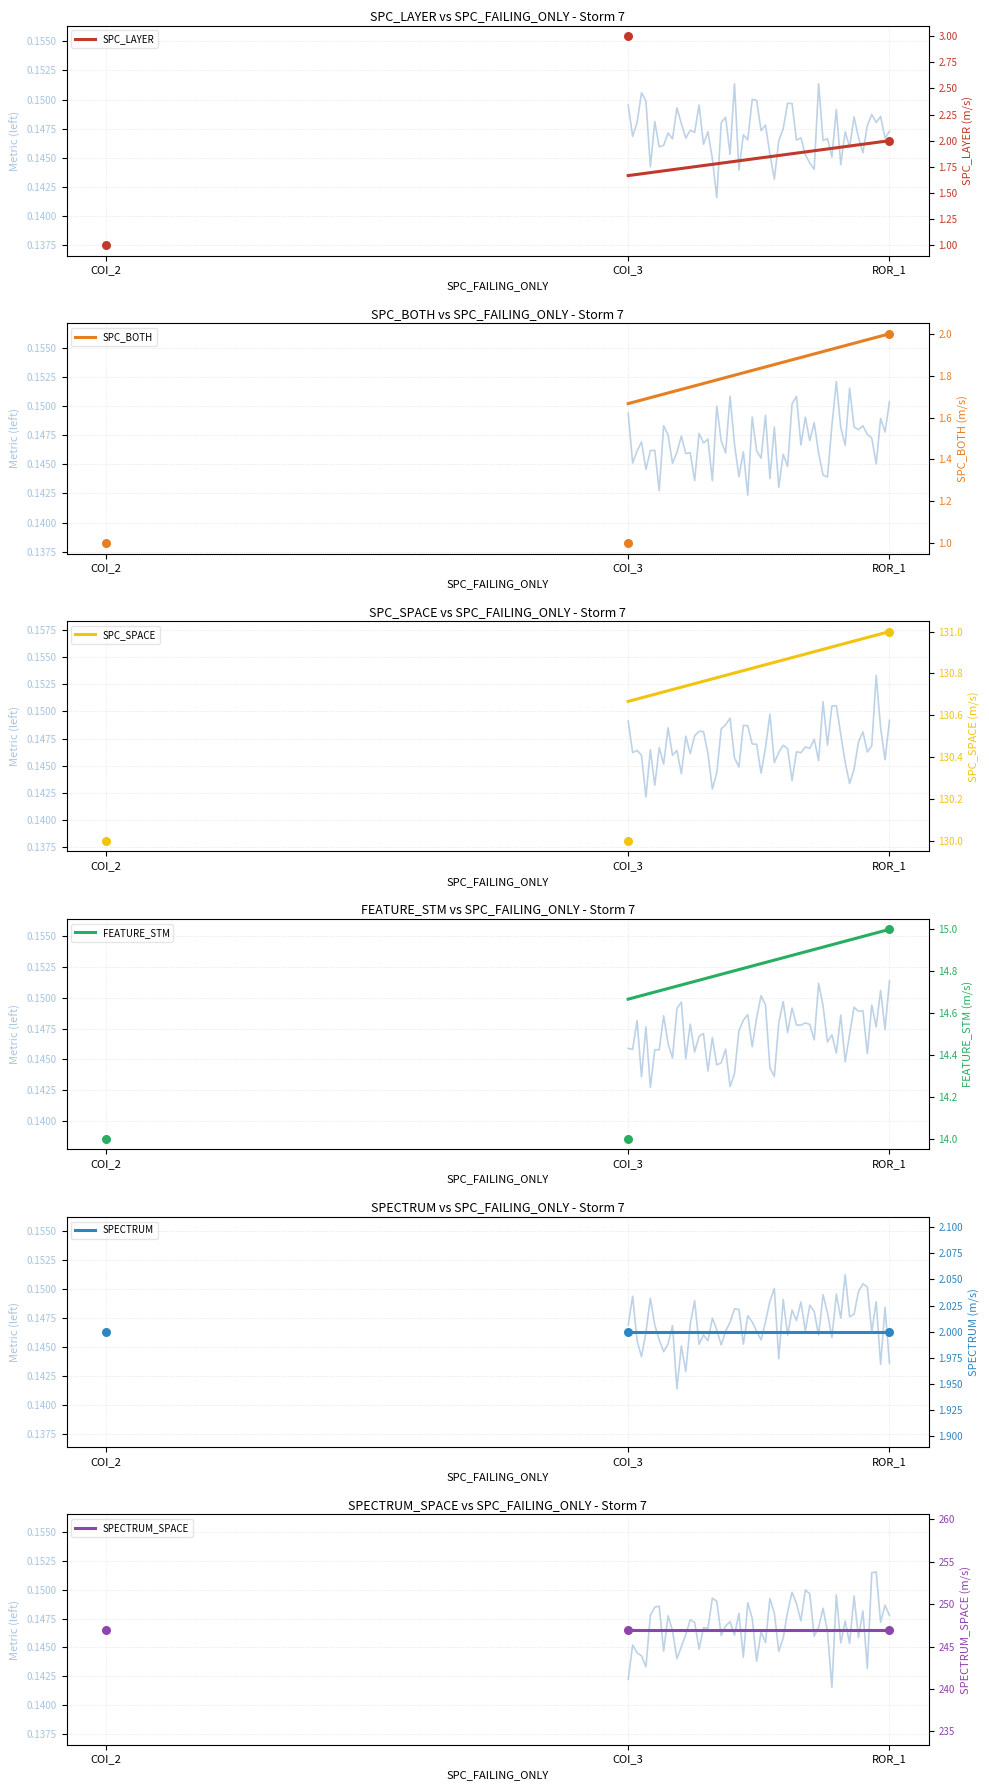

Which series has the largest Y range (max minus min)?

SPC_LAYER